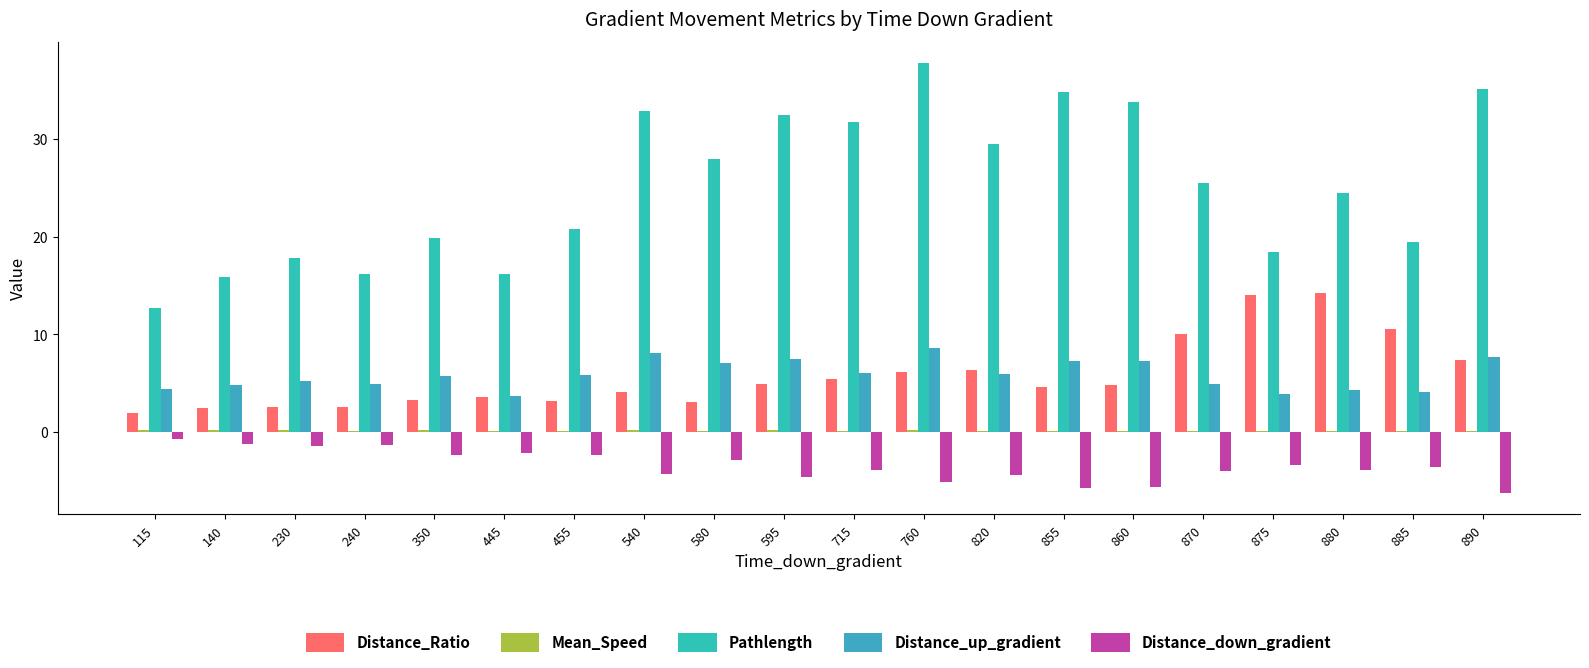

True or false: Distance_up_gradient has a value of 5.9 at 820.

True